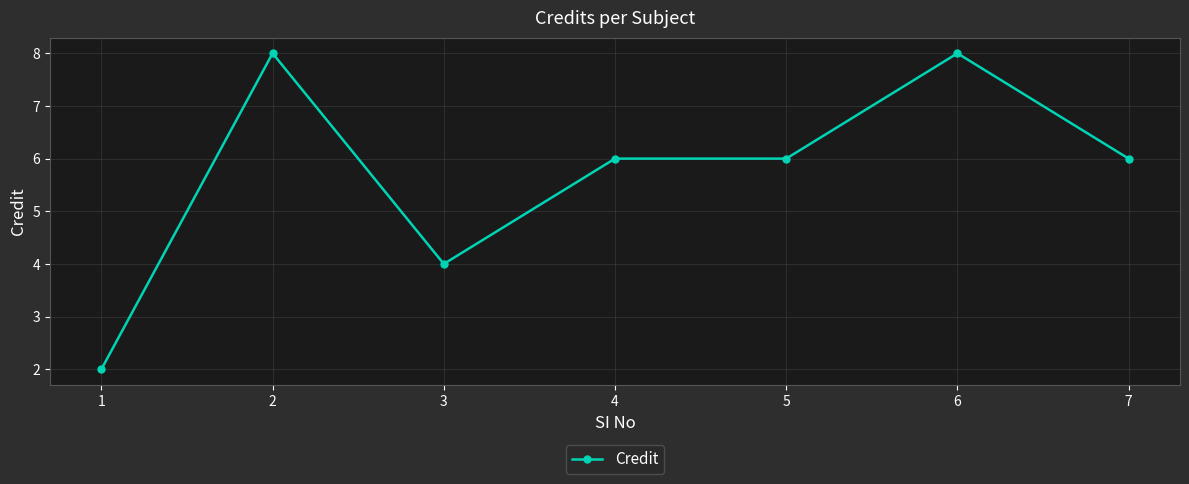

How many distinct data groups are displayed?

1